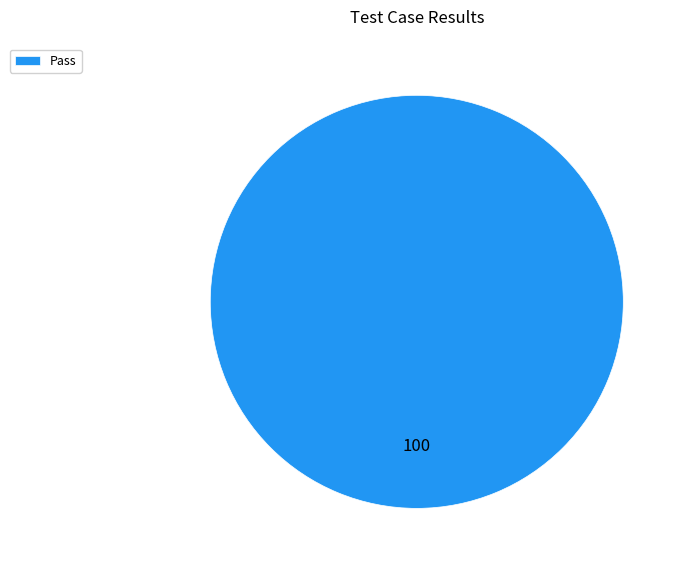

Which slice represents more than half of the pie?

Pass